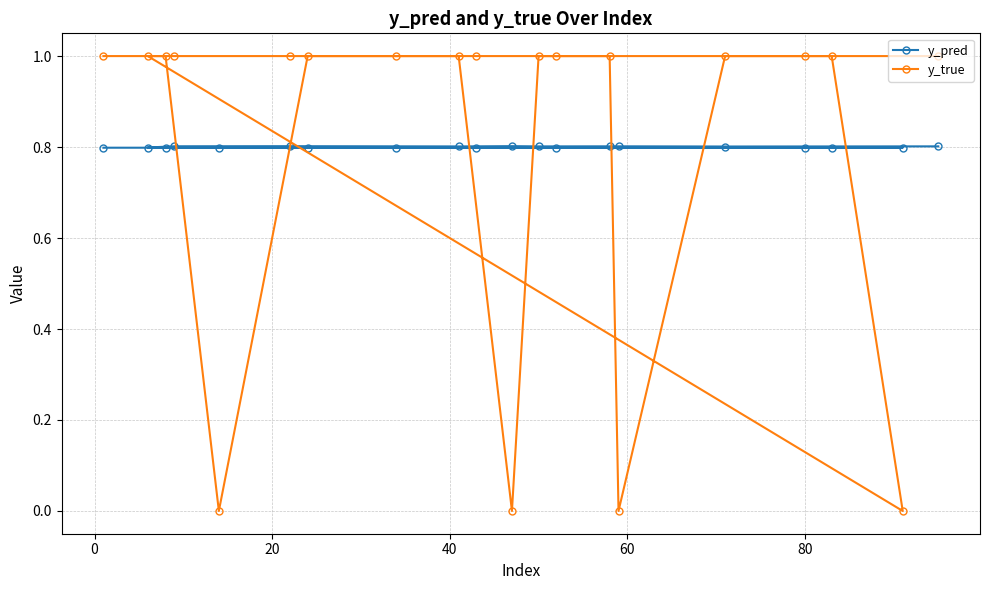

What is the maximum value for y_pred?

0.8